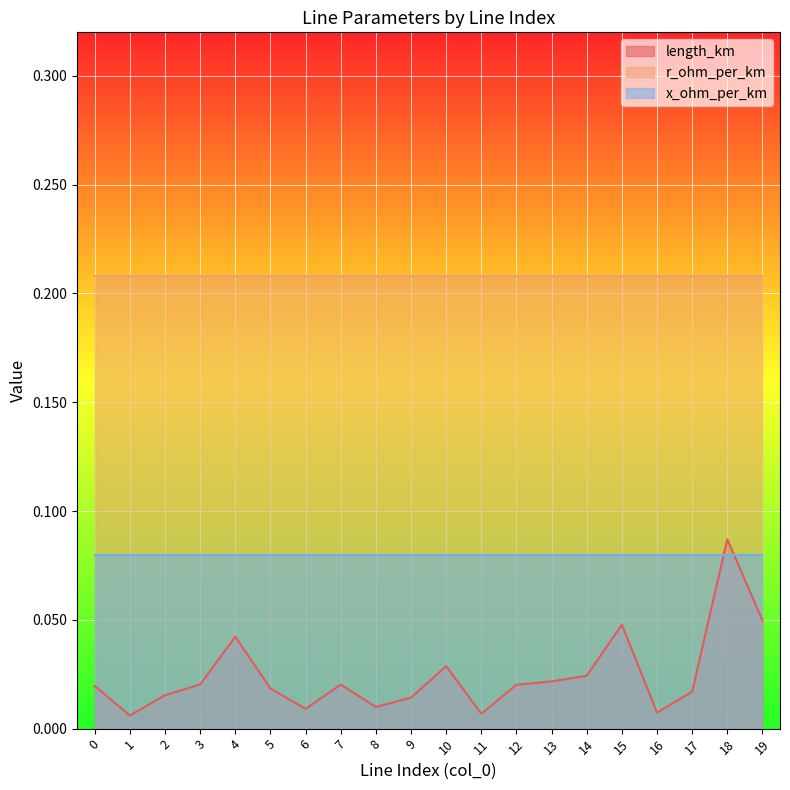

Which series has the widest spread of values?

length_km